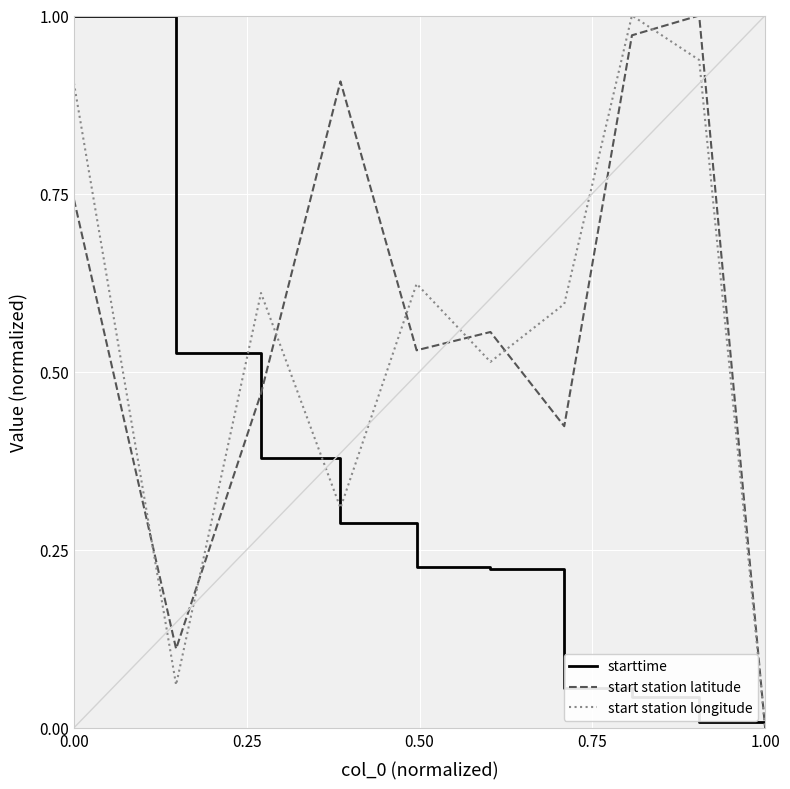

What are all the series names shown in the legend?

starttime, start station latitude, start station longitude